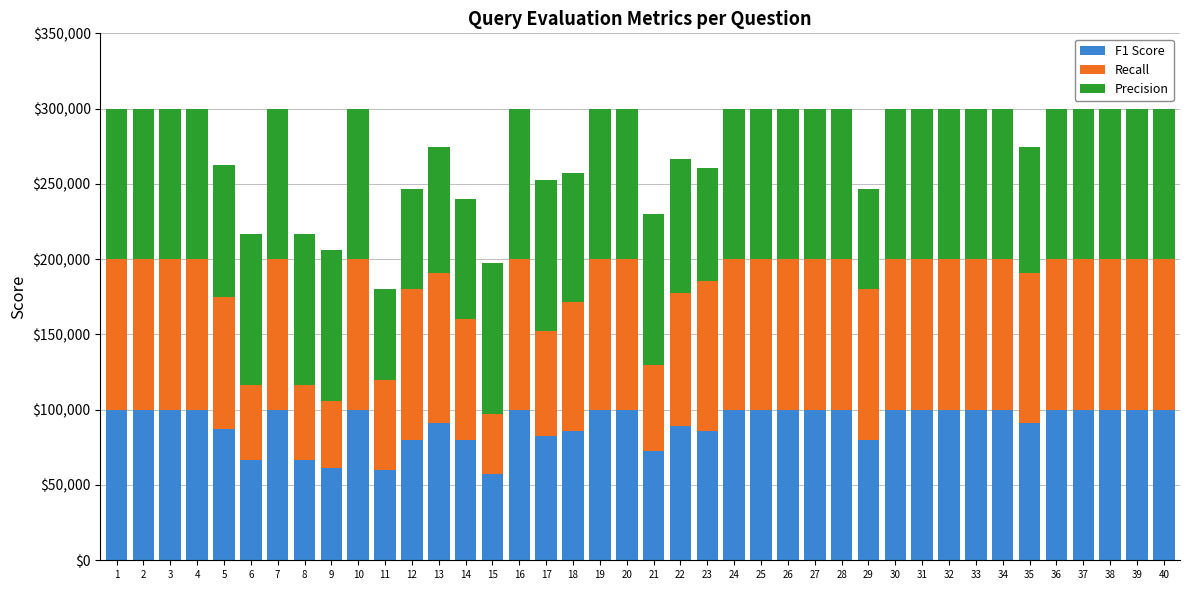

What is the total value across all series at 35?

274242.4